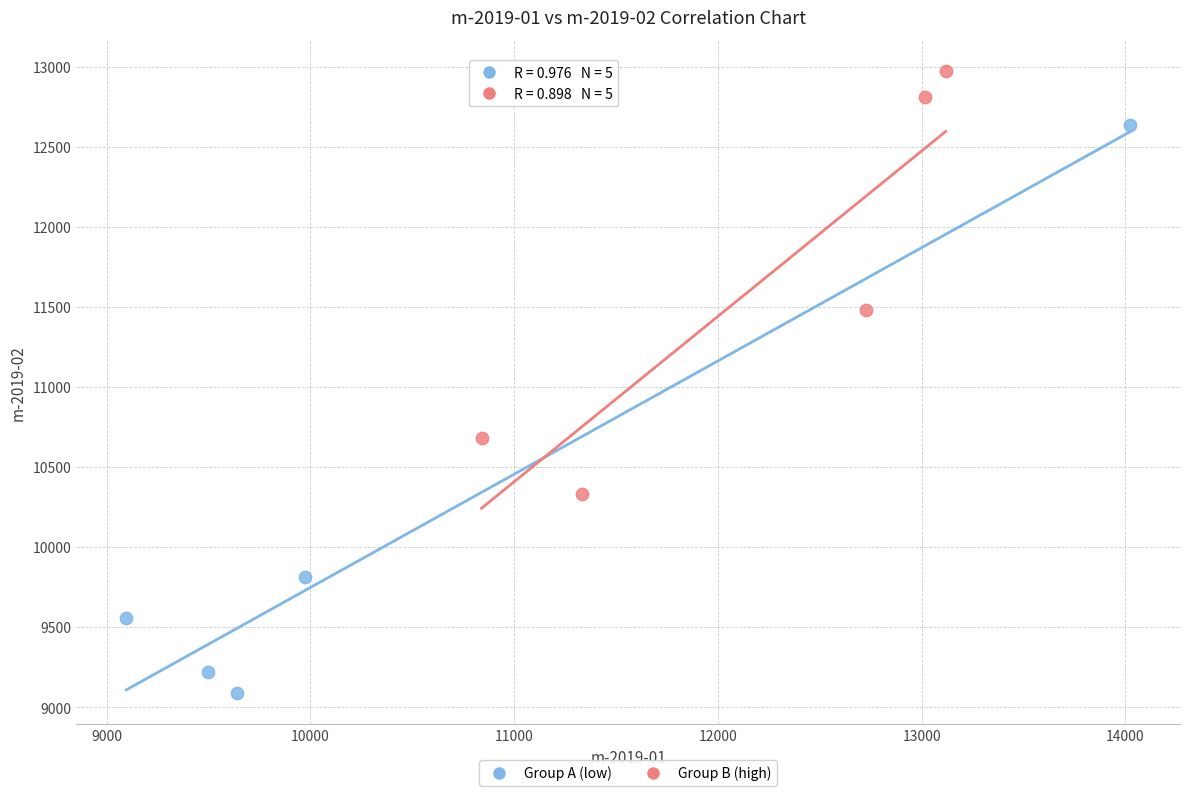

Which series reaches the maximum Y coordinate?

Group B (high)